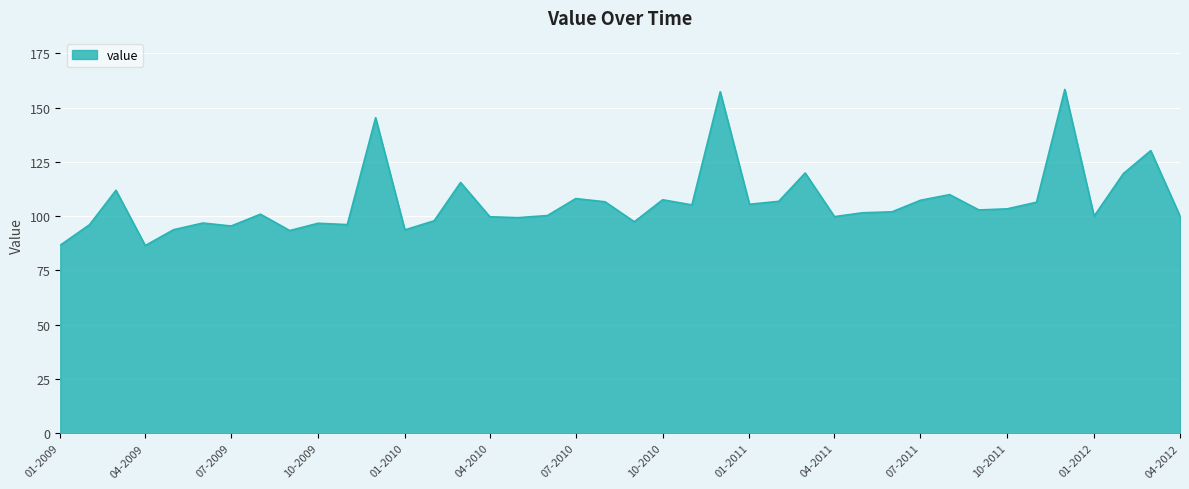

What is the greatest value displayed?

158.4